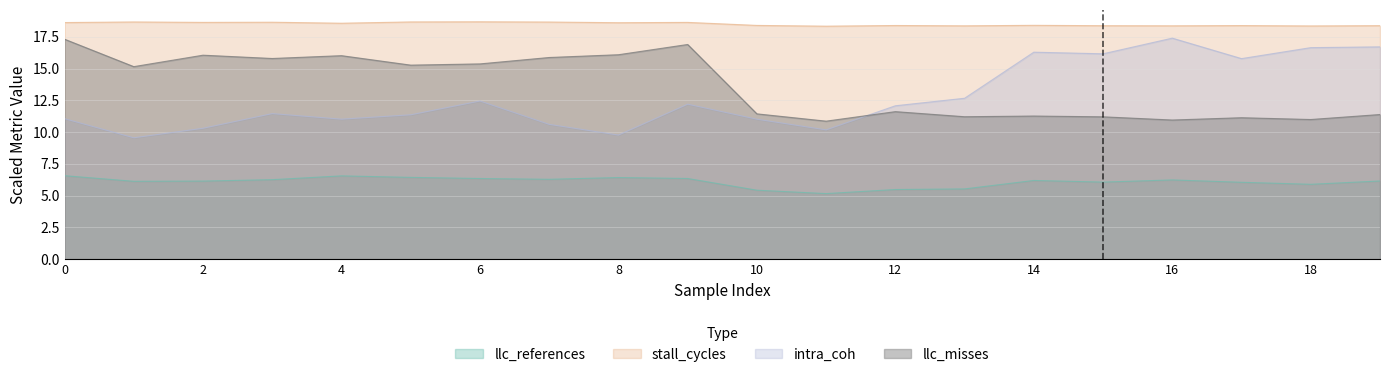

What is the sum of the intra_coh values at 15 and 19?

32.9